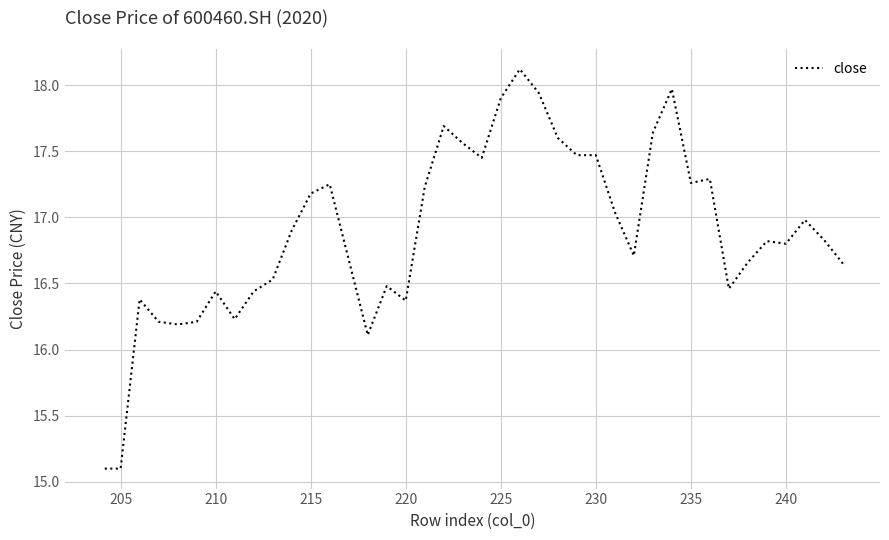

How many interior local valleys (lower than both neighbors) does the data have?

9